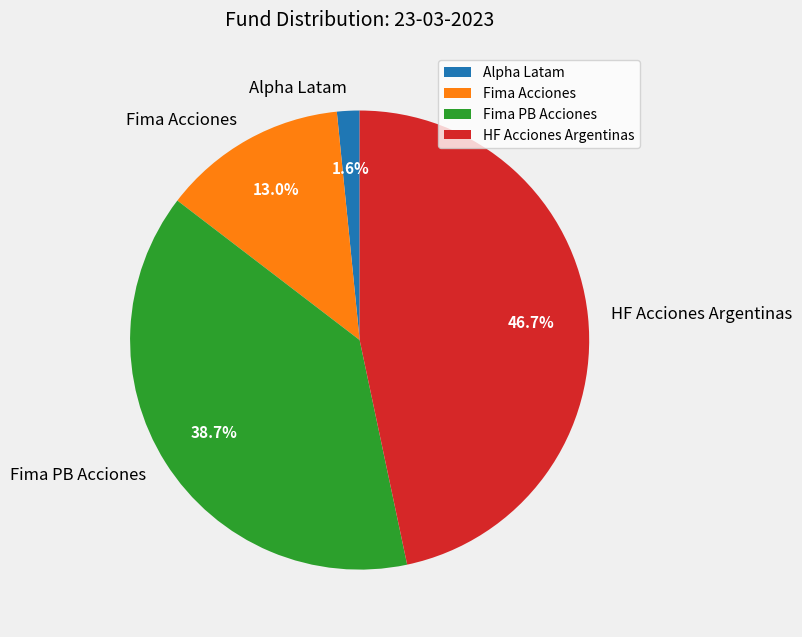

Which category has the smallest portion of the pie?

Alpha Latam